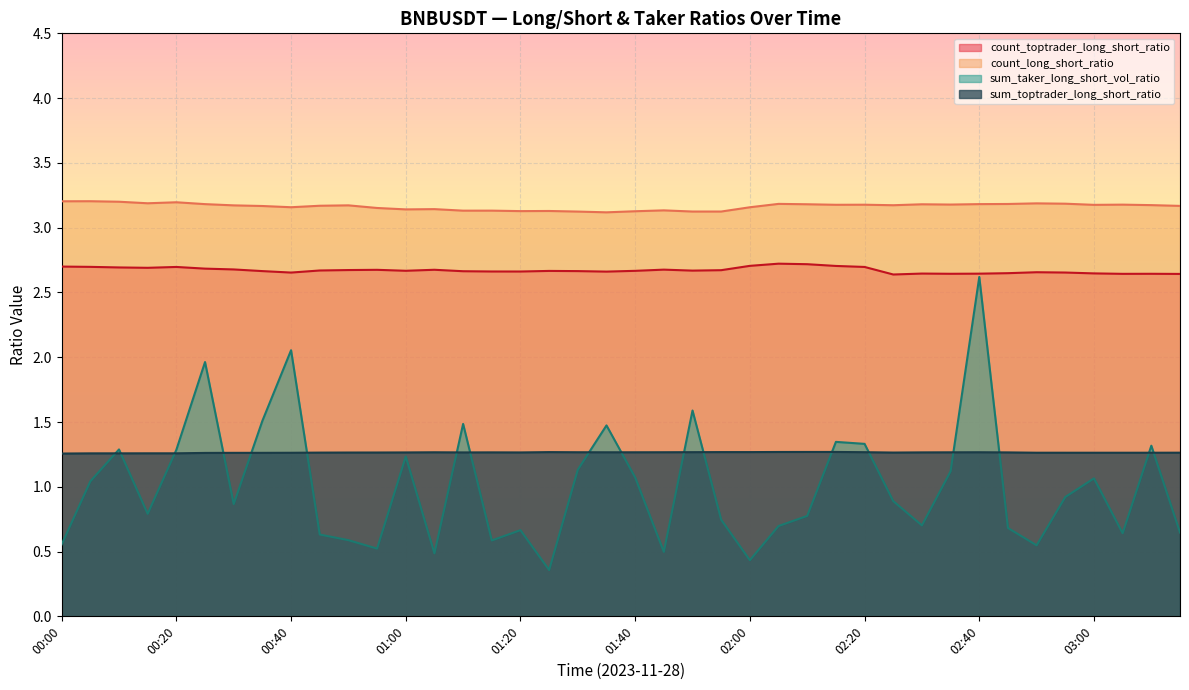

Which category has the highest value in the count_long_short_ratio series?

00:00